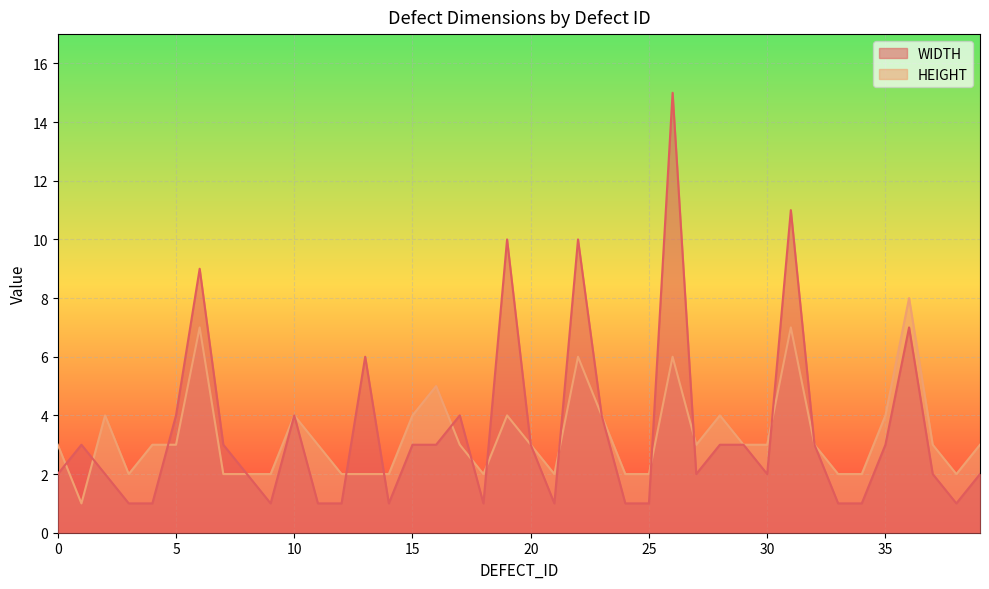

What is the sum of the WIDTH values at 12 and 25?

2